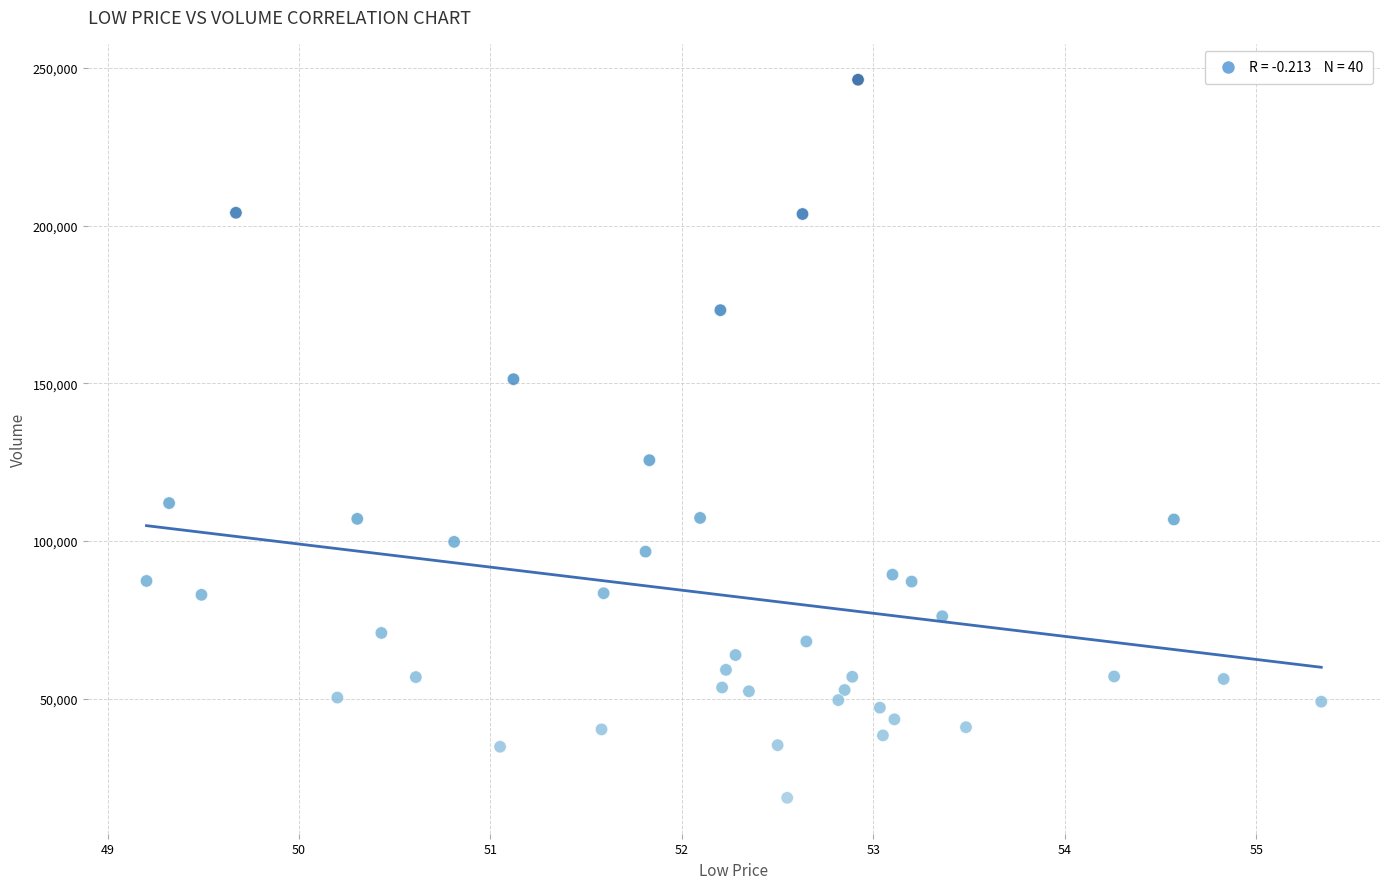

What Y value in the scatter plot is closest to 132400?

125600